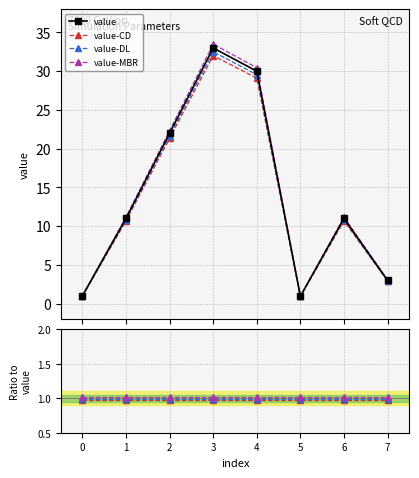

What is the greatest value displayed?

33.0